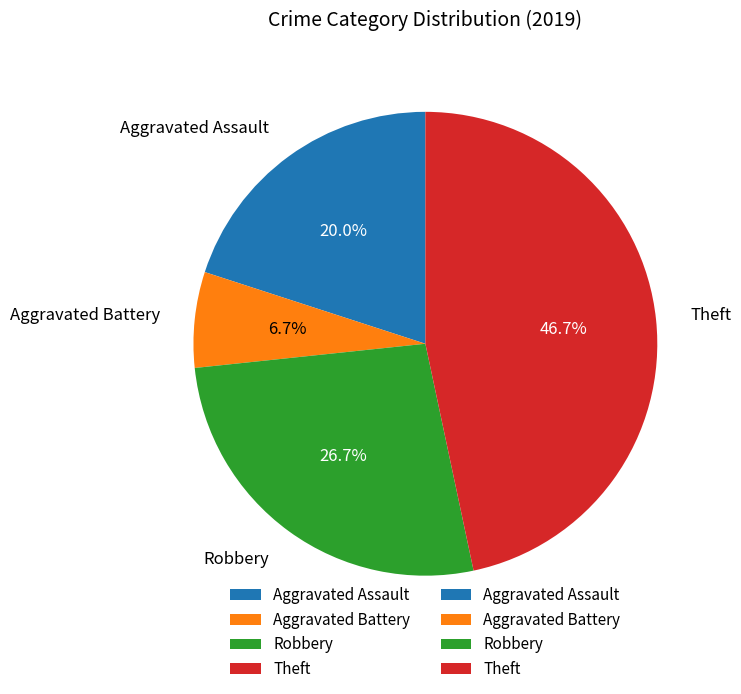

Rank the categories by value from highest to lowest.

Theft, Robbery, Aggravated Assault, Aggravated Battery